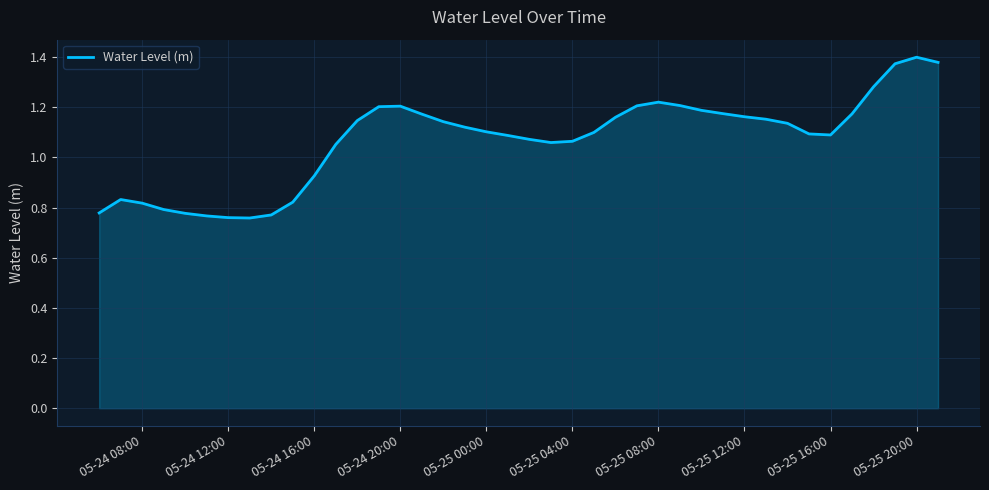

What is the difference between the maximum and minimum values?

0.6